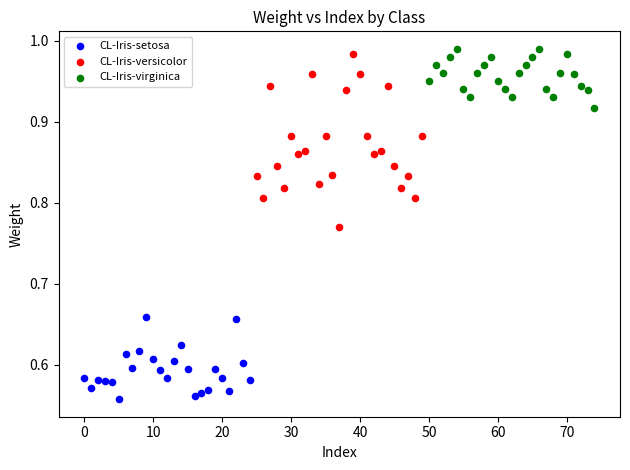

What are all the series names shown in the legend?

CL-Iris-setosa, CL-Iris-versicolor, CL-Iris-virginica